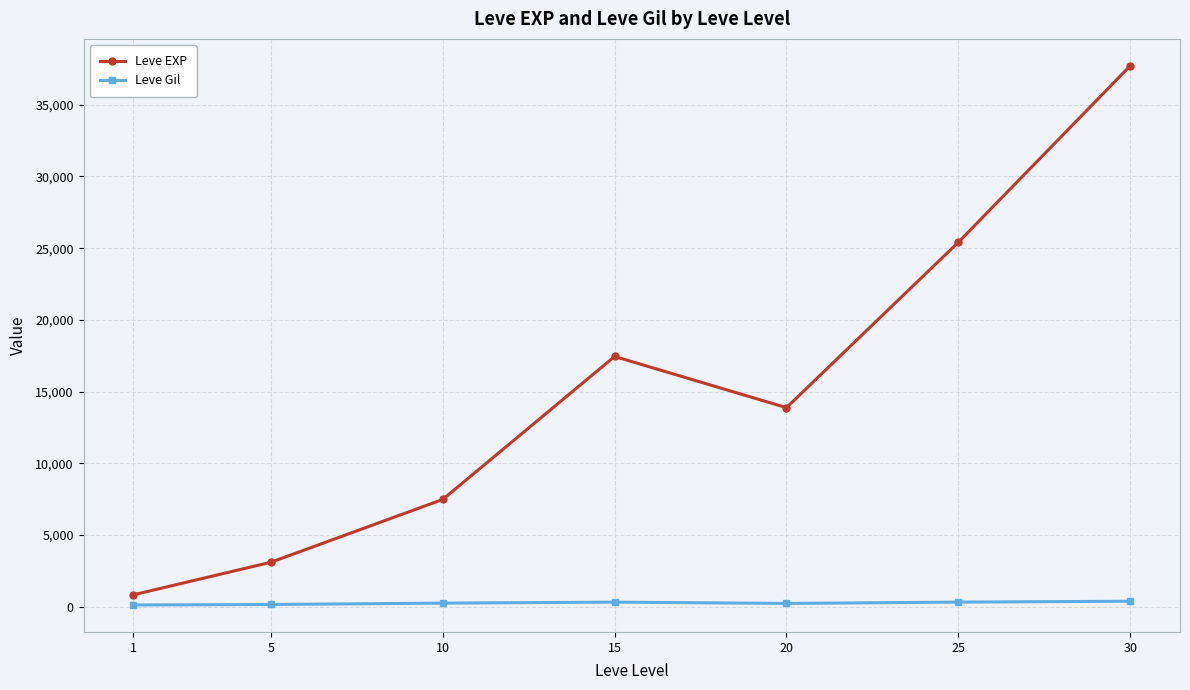

Is the value of Leve EXP at 20 greater than the value of Leve Gil at 15?

Yes